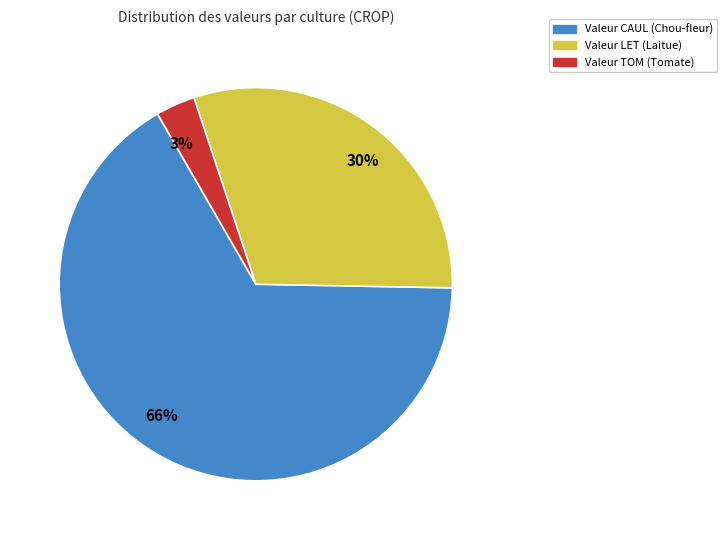

Is there a majority slice in this chart?

Yes